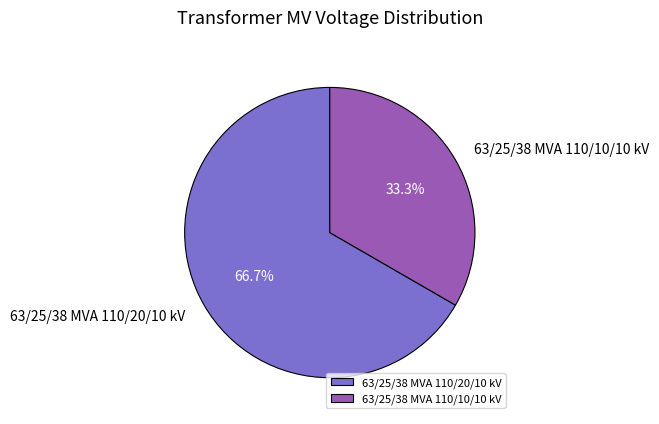

How many slices are in this pie chart?

2